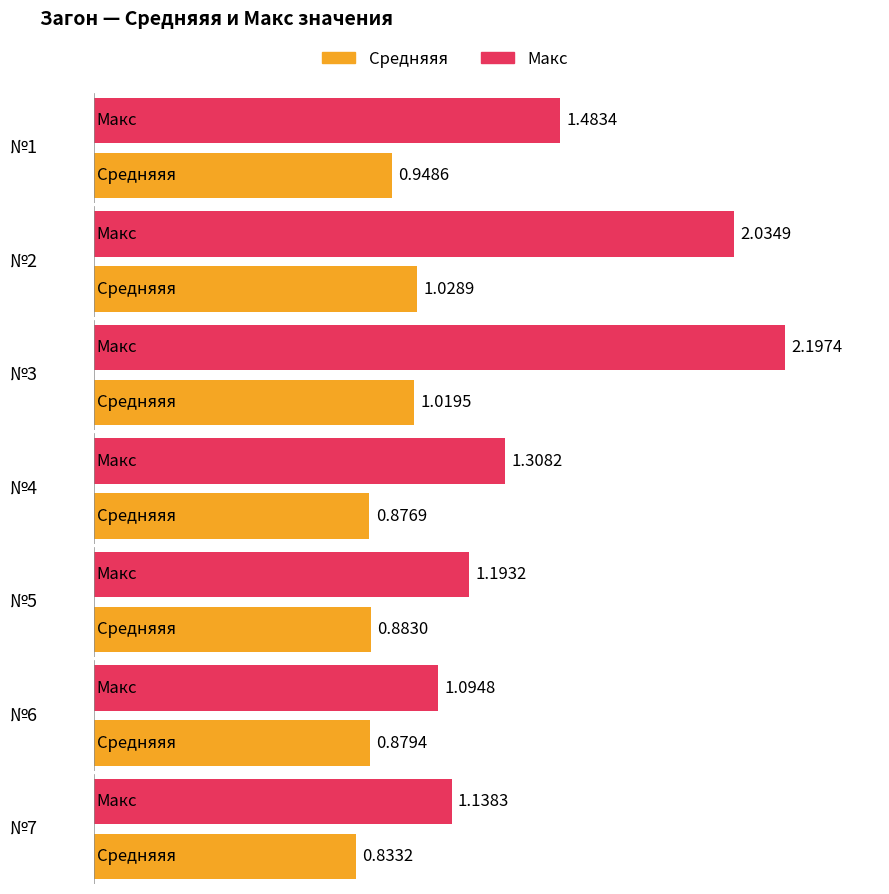

What is the value of the Макс bar at the 3rd from the left?

2.2